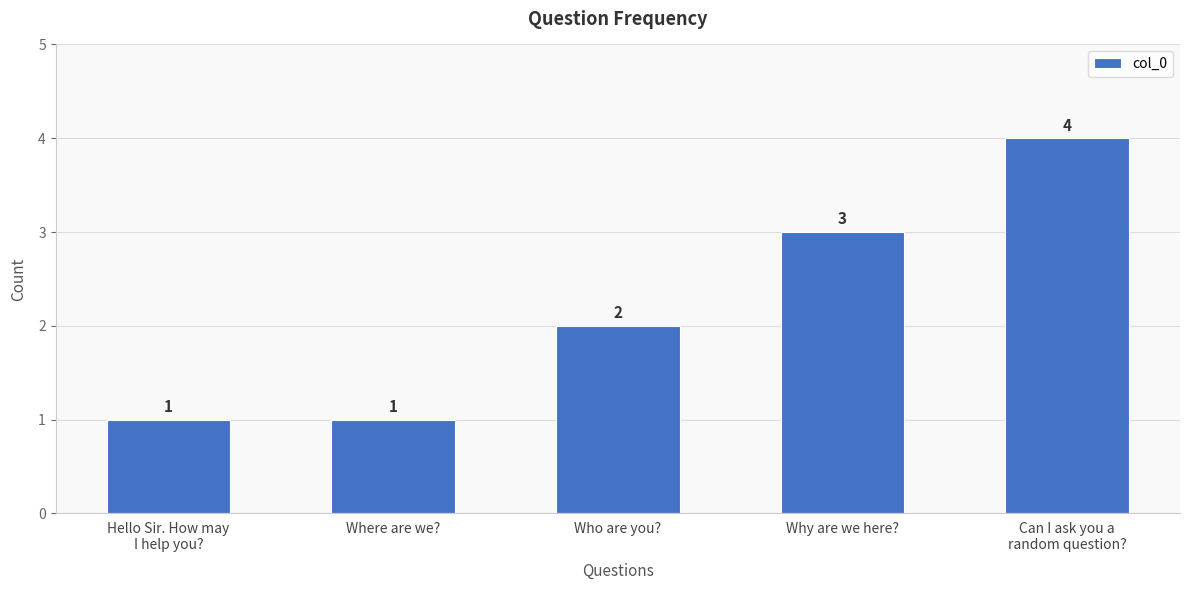

What is the ratio of the value at Where are we? to the value at Who are you??

0.5